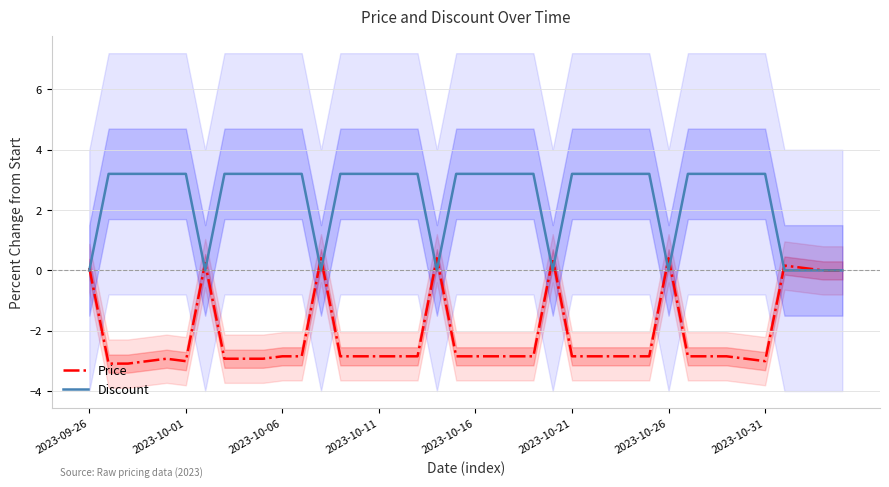

True or false: Price has a value of -2.8 at 2023-10-16.

True